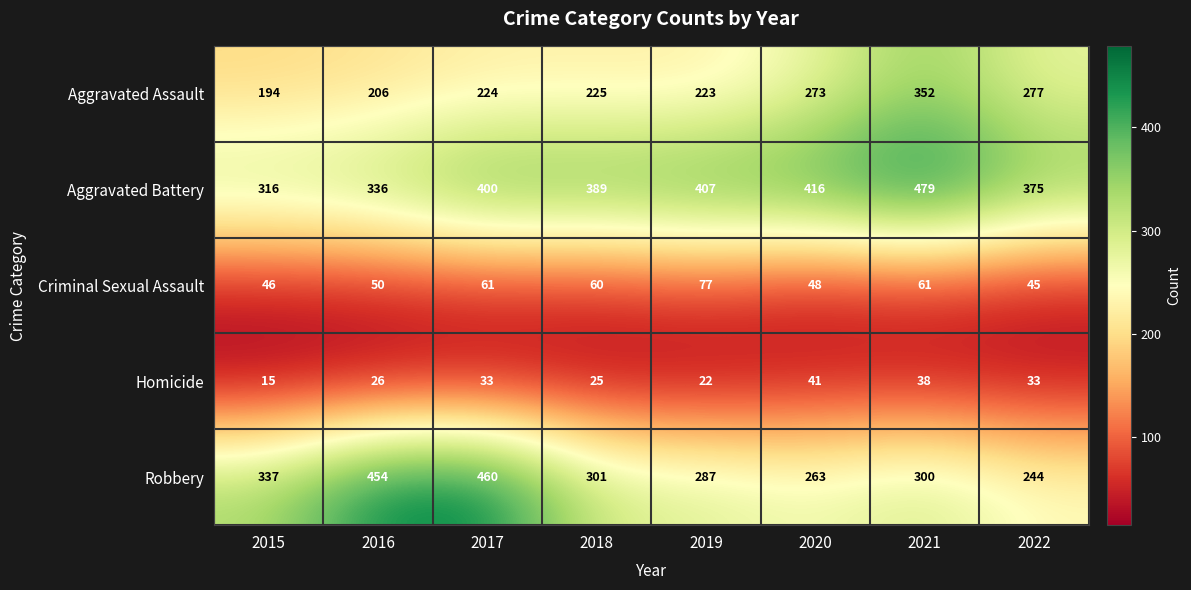

At 2022, list the series in order from largest to smallest.

Aggravated Battery, Aggravated Assault, Robbery, Criminal Sexual Assault, Homicide